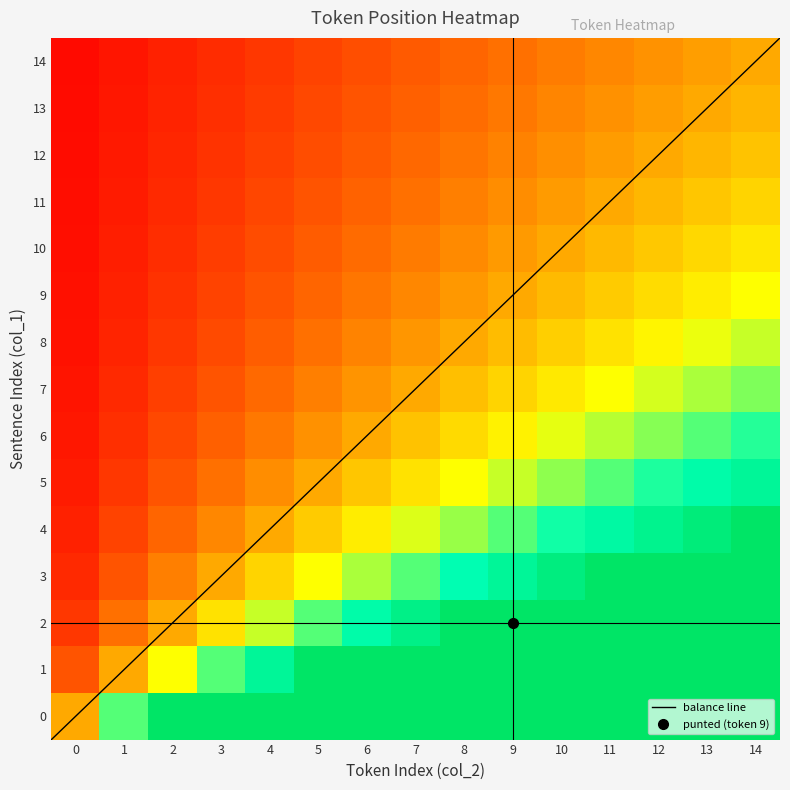

What is the difference between the maximum and second lowest values in the 4 series?

2.6